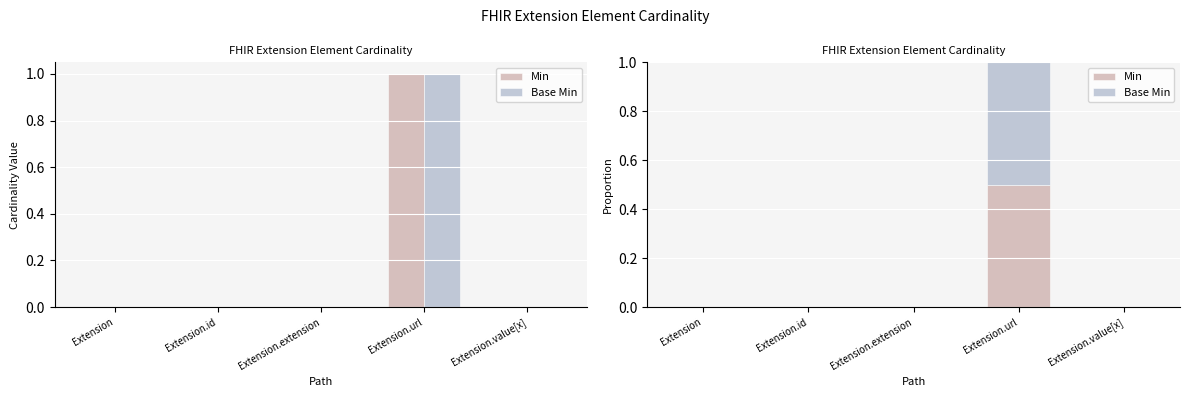

At Extension.url, list the series in order from smallest to largest.

Min, Base Min